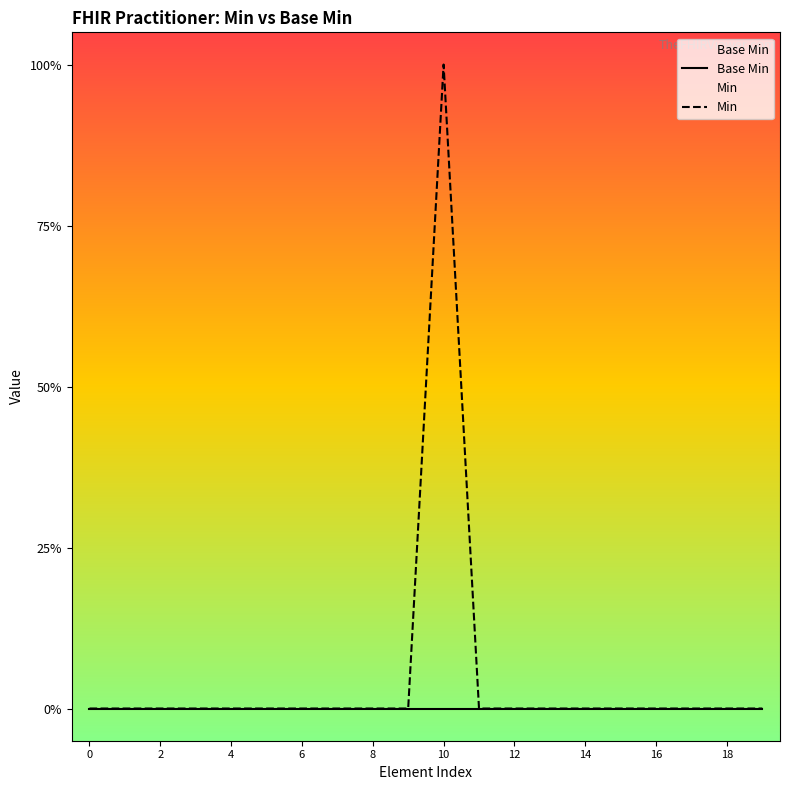

At 15, list the series in order from smallest to largest.

Base Min, Min